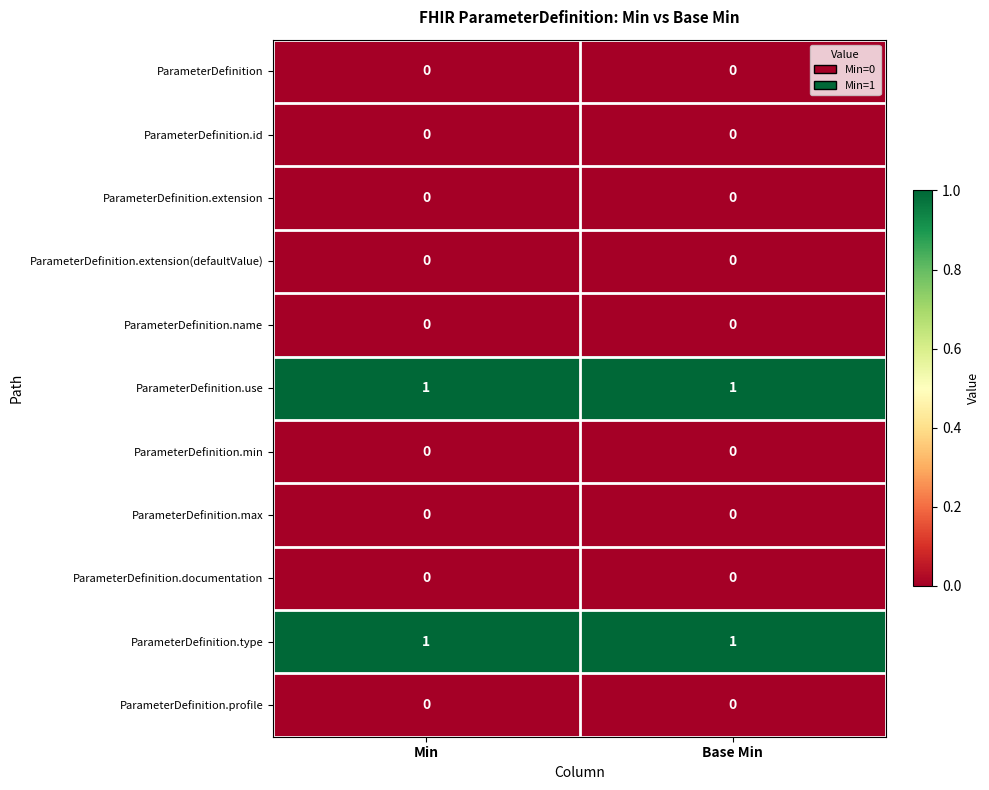

Is the value of ParameterDefinition.id at Min greater than the value of ParameterDefinition.use at Base Min?

No